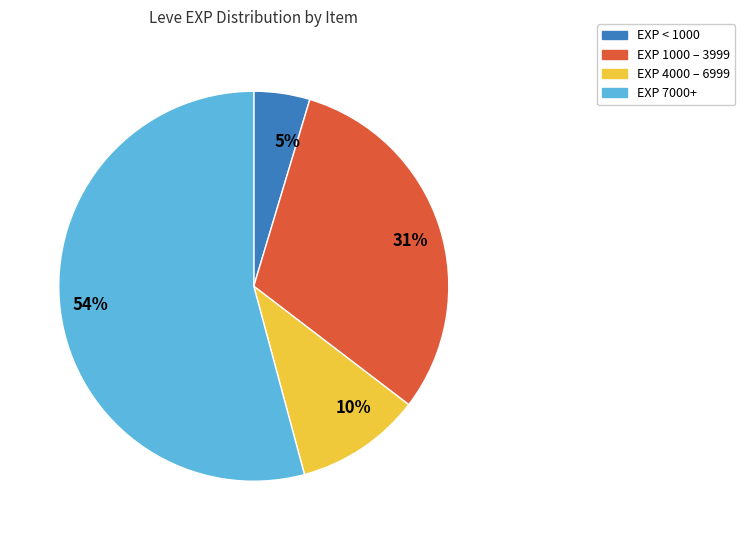

Between 10% and 5%, which is larger?

10%